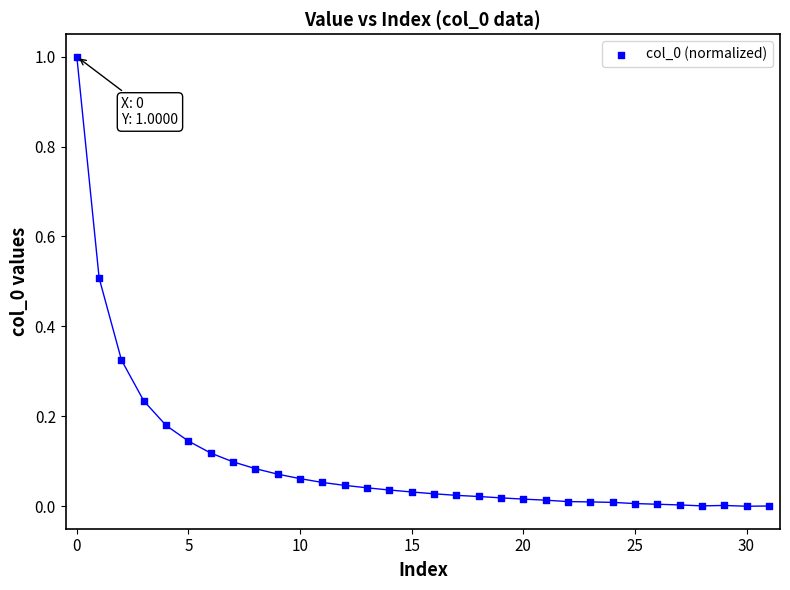

What is the range of Y values (max minus min)?

1.0